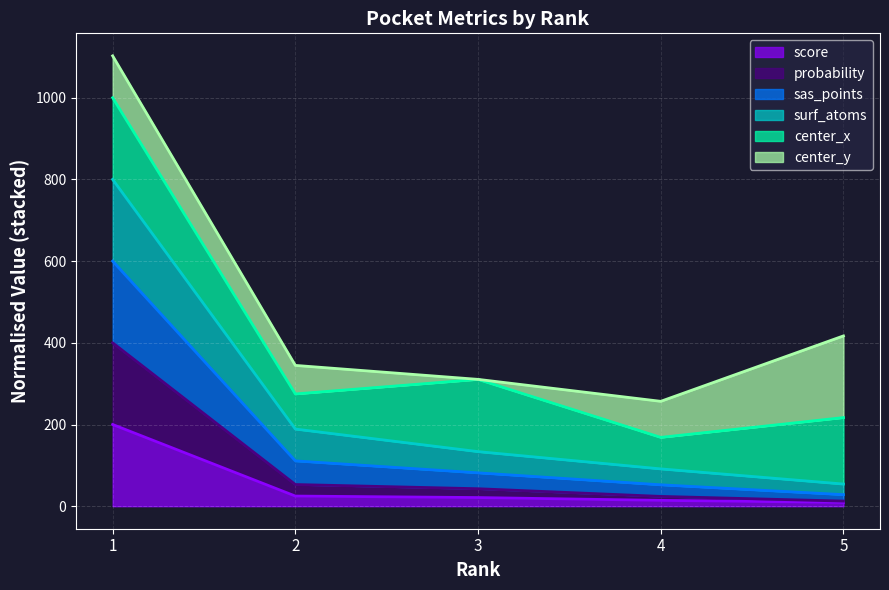

The value of score at 1 is 294.7. True or false?

False